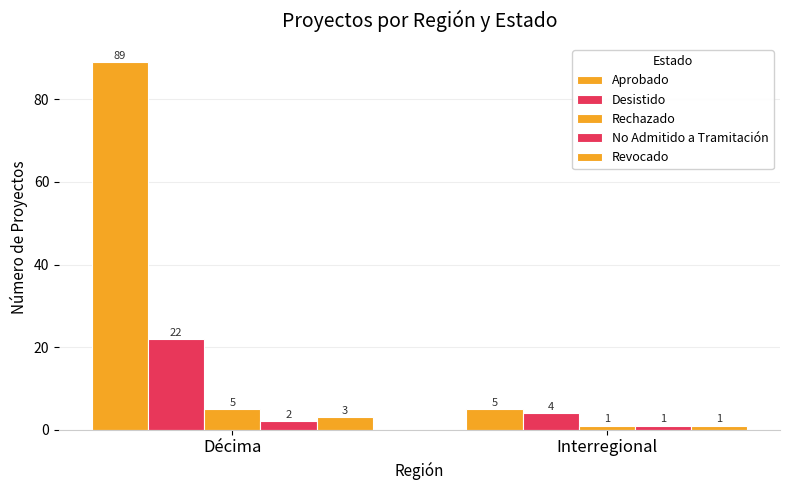

At which category is the sum across all series the highest?

Décima